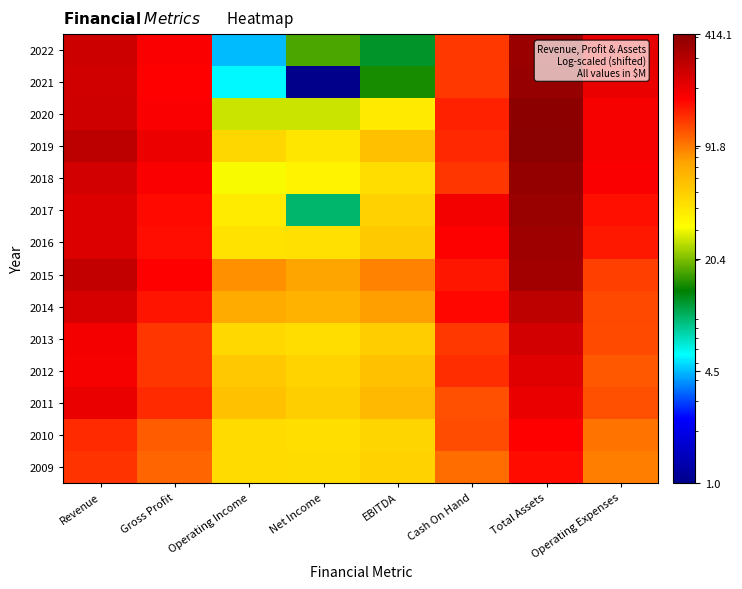

Which label corresponds to the smallest value in the chart?

Net Income